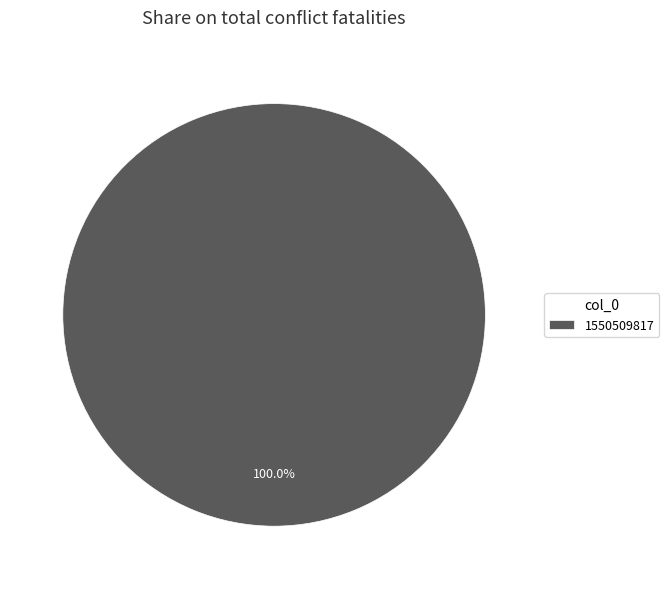

What is the majority slice?

1550509817